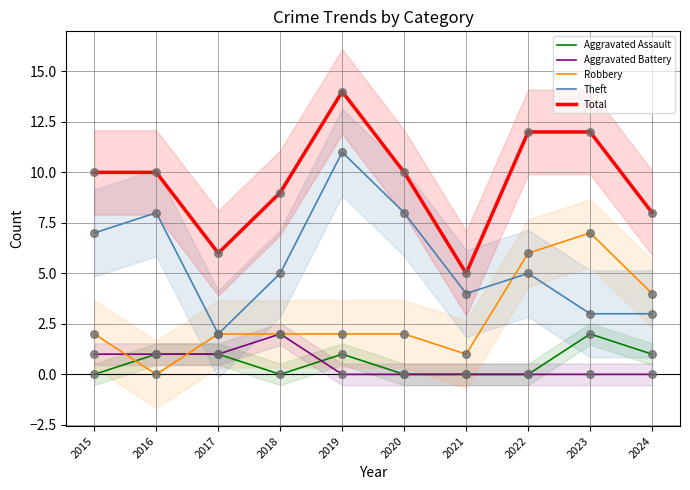

At how many categories does at least one series exceed 10?

3